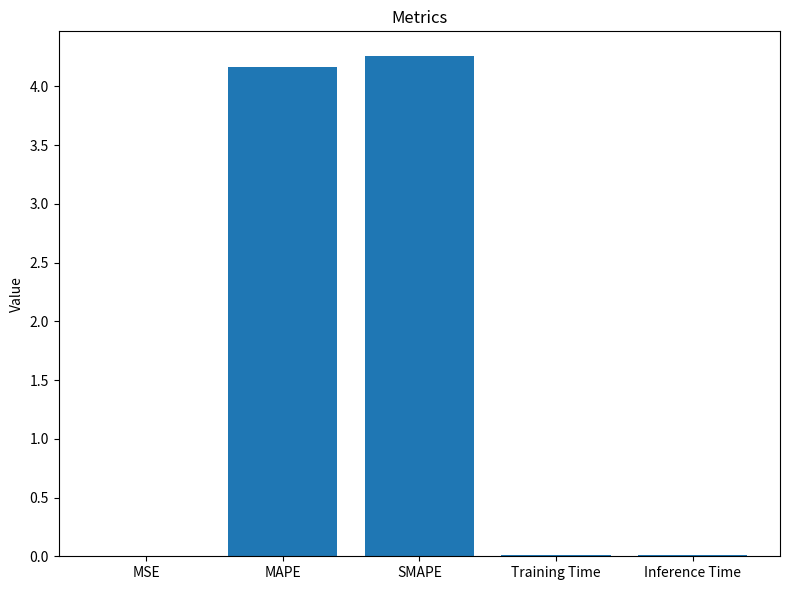

True or false: the data shows 0.0 at Training Time.

True